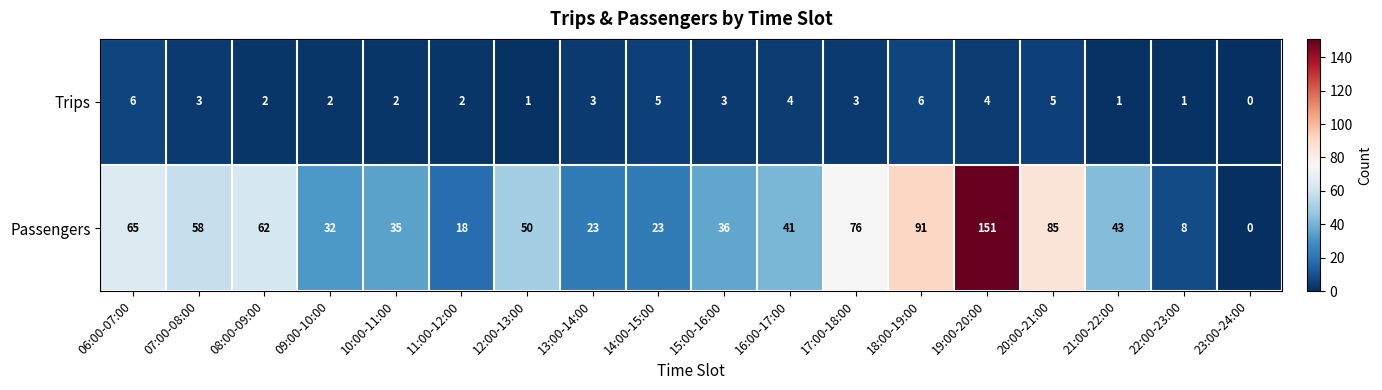

At which category does the chart reach its peak across all series?

19:00-20:00